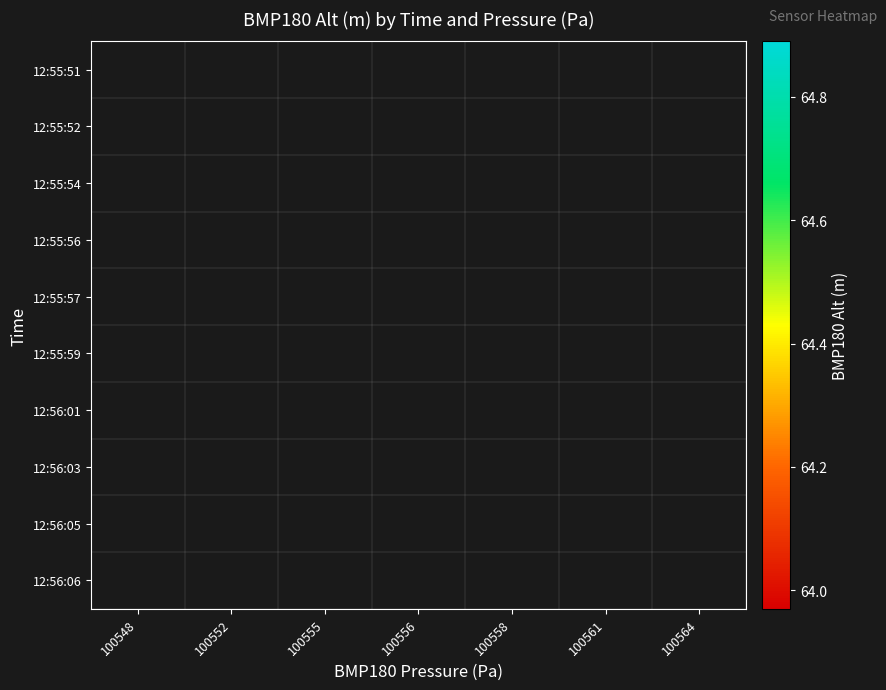

Rank the series by their maximum value, from lowest to highest.

12:55:51, 12:55:52, 12:55:54, 12:55:56, 12:55:57, 12:55:59, 12:56:01, 12:56:03, 12:56:05, 12:56:06